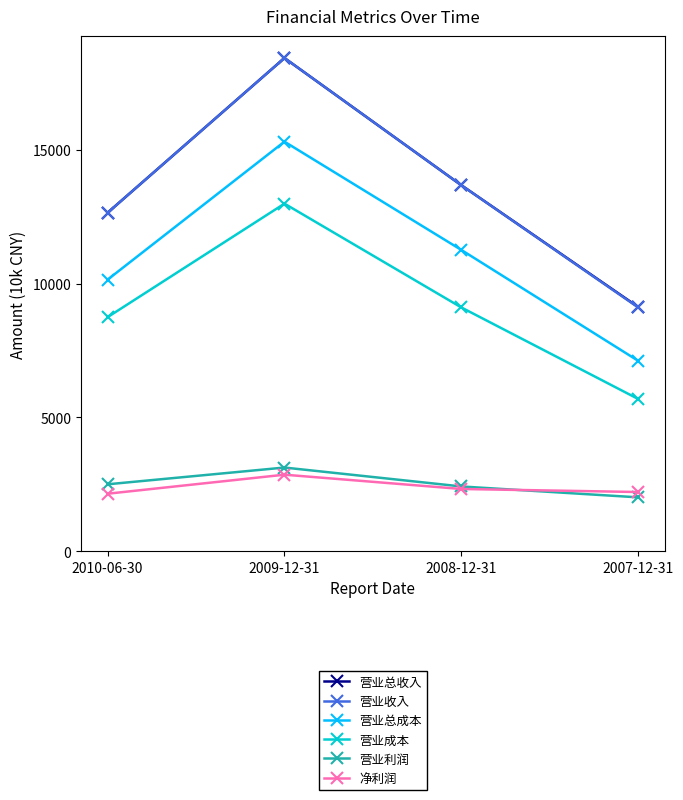

Does the chart have visible grid lines?

No